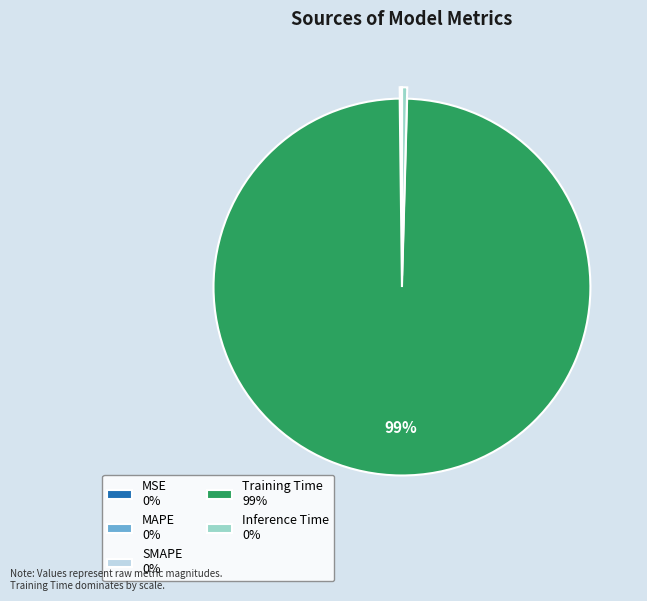

To the nearest percent, what is the average slice percentage?

20%